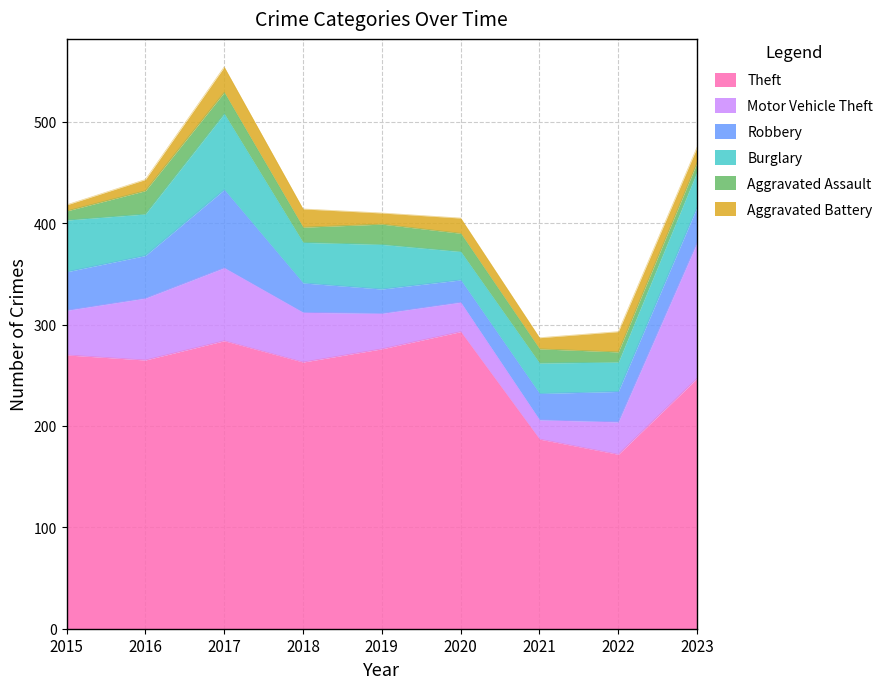

Between 2022 and 2020, which is larger?

2020